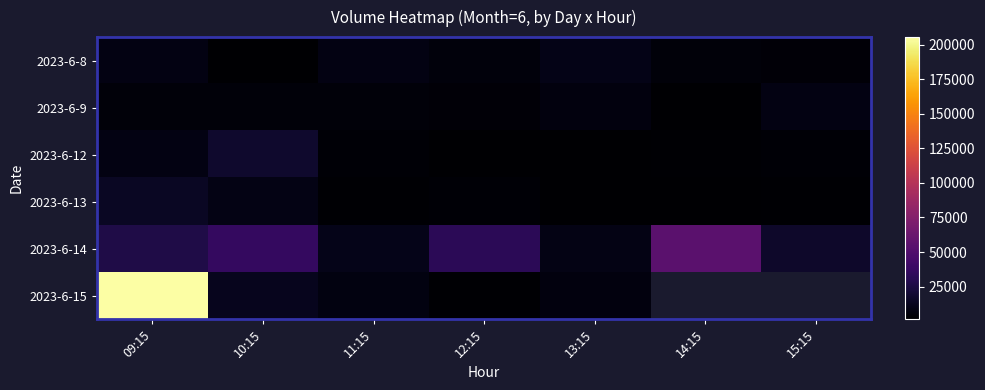

What is the difference between the maximum and minimum values in the 2023-6-14 series?

45549.0